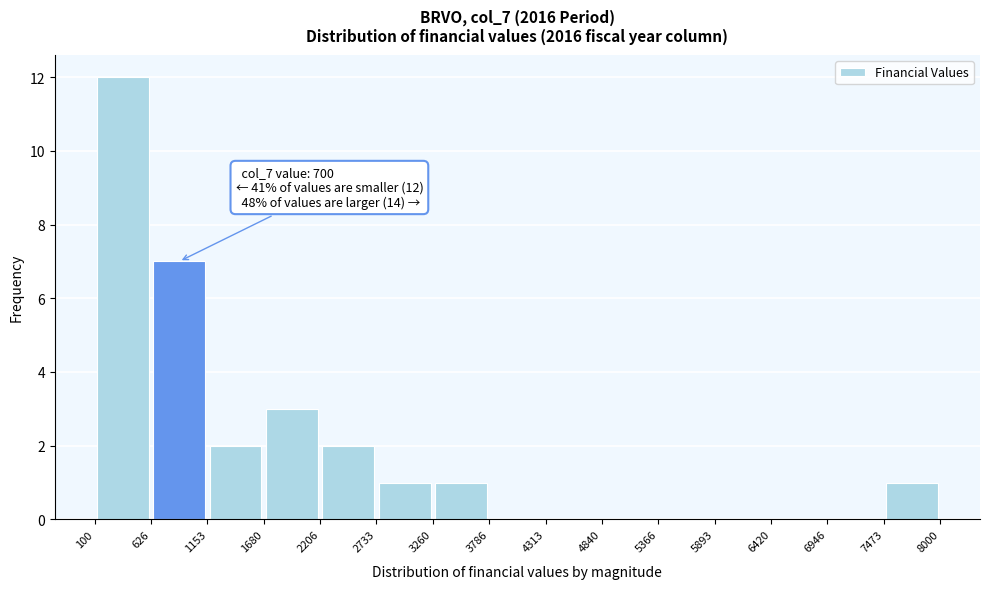

Over which range of the x-axis is the bar tallest?

100 to 626